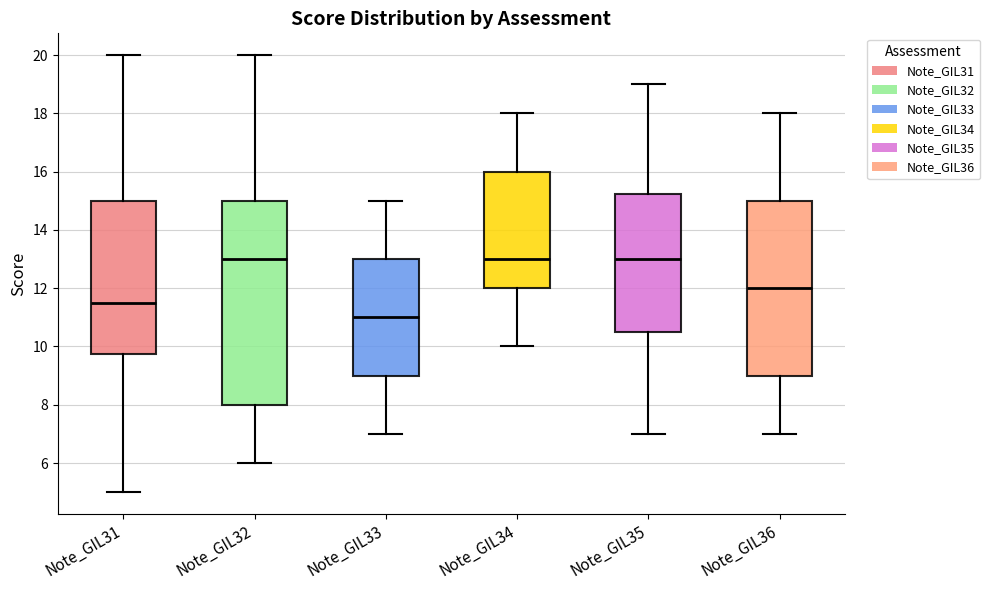

Reading left to right, transcribe this box plot: for each box, give where its median line is, the range the box spans, and where its two whiskers end, as read against the y-axis. The values are not printed on the chart, so give them approximately, as read against the axis.

Note_GIL31: median 11.6, box 9.8 to 15.0, whiskers 5.0 to 20.0
Note_GIL32: median 13.0, box 8.0 to 15.0, whiskers 6.0 to 20.0
Note_GIL33: median 11.0, box 9.0 to 13.0, whiskers 7.0 to 15.0
Note_GIL34: median 13.0, box 12.0 to 16.0, whiskers 10.0 to 18.0
Note_GIL35: median 13.0, box 10.6 to 15.2, whiskers 7.0 to 19.0
Note_GIL36: median 12.0, box 9.0 to 15.0, whiskers 7.0 to 18.0